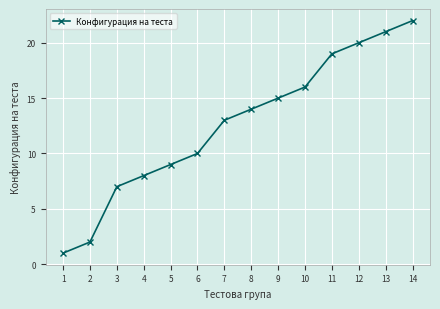

Between 8 and 5, which is larger?

8